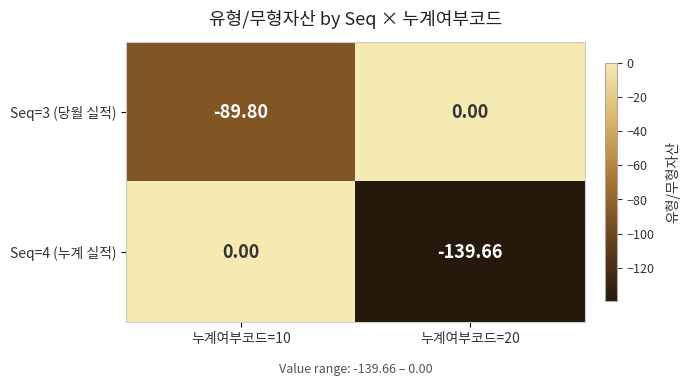

Rank the series at 누계여부코드=10 from highest to lowest value.

Seq=4 (누계 실적), Seq=3 (당월 실적)